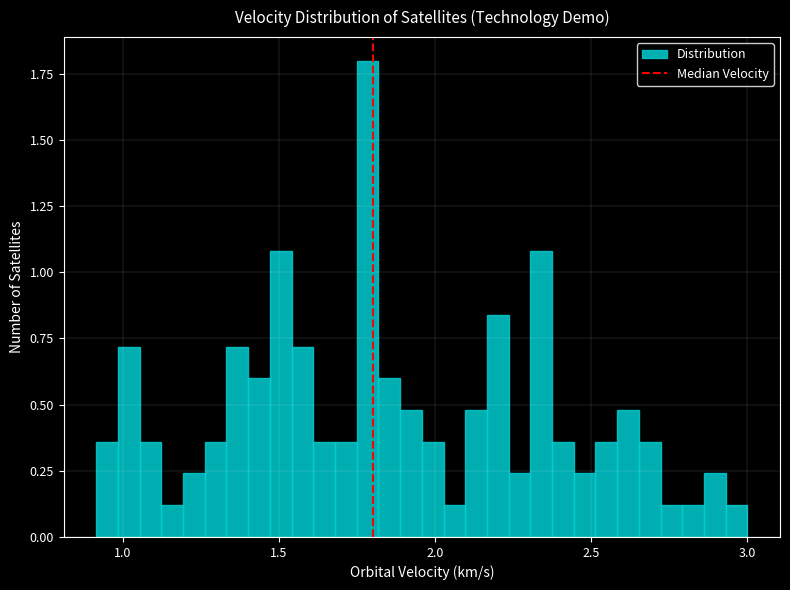

Read against the x-axis, roughly where is the centre of the tallest bar?

1.80